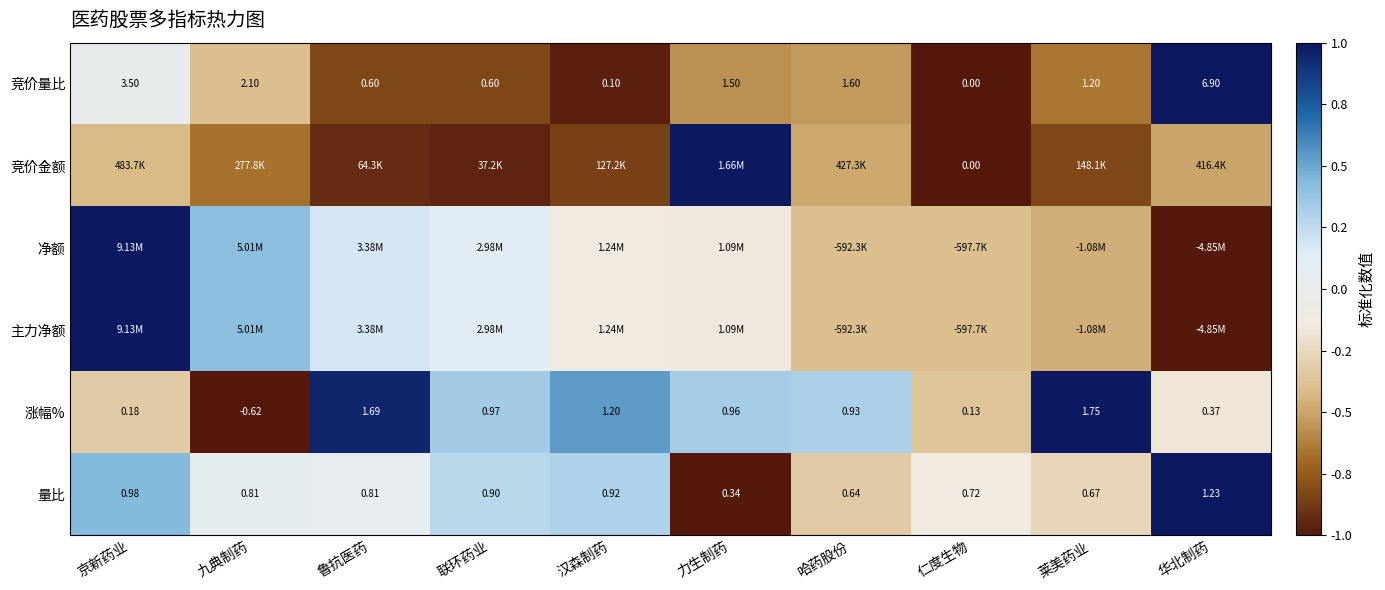

Which category has the highest value in the 竞价量比 series?

华北制药